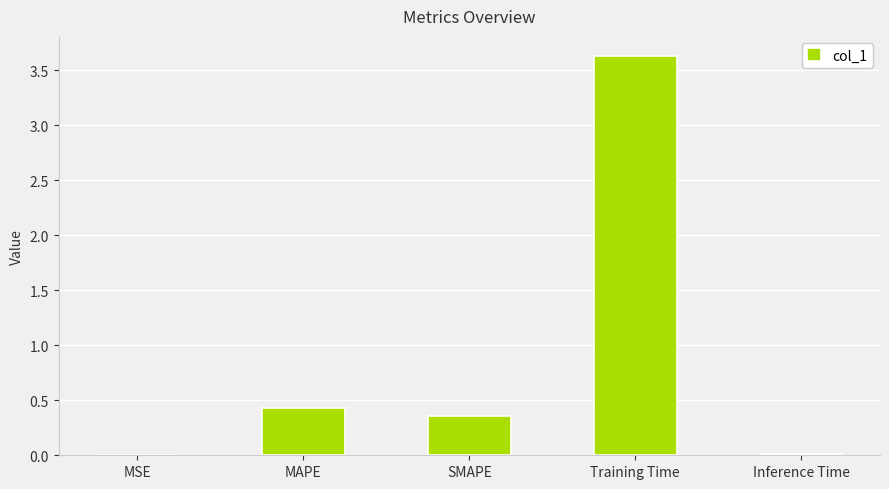

How many distinct data groups are displayed?

1